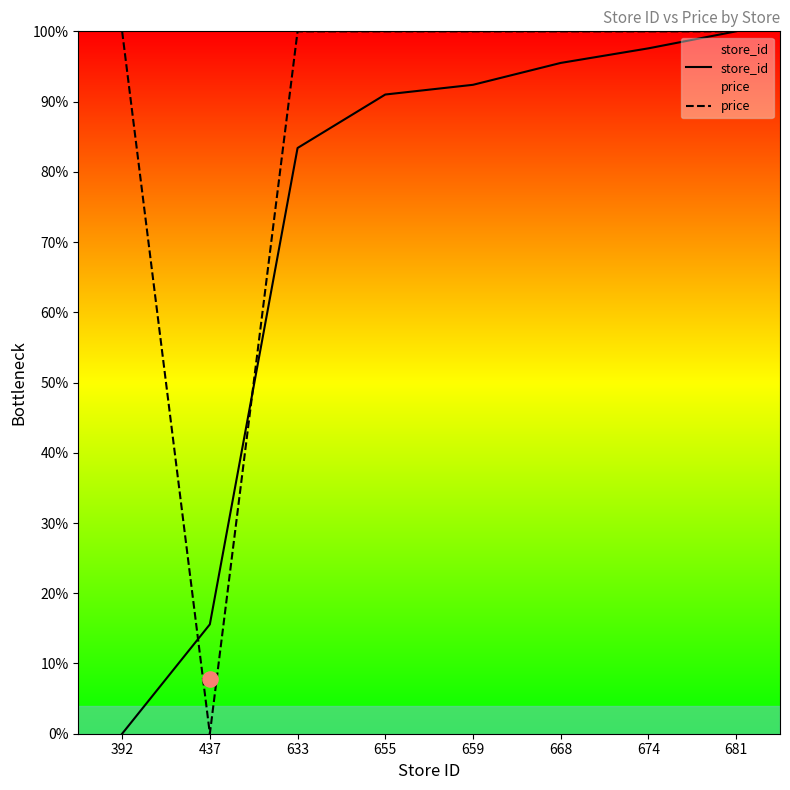

Is the value of price at 659 greater than the value of store_id at 674?

Yes